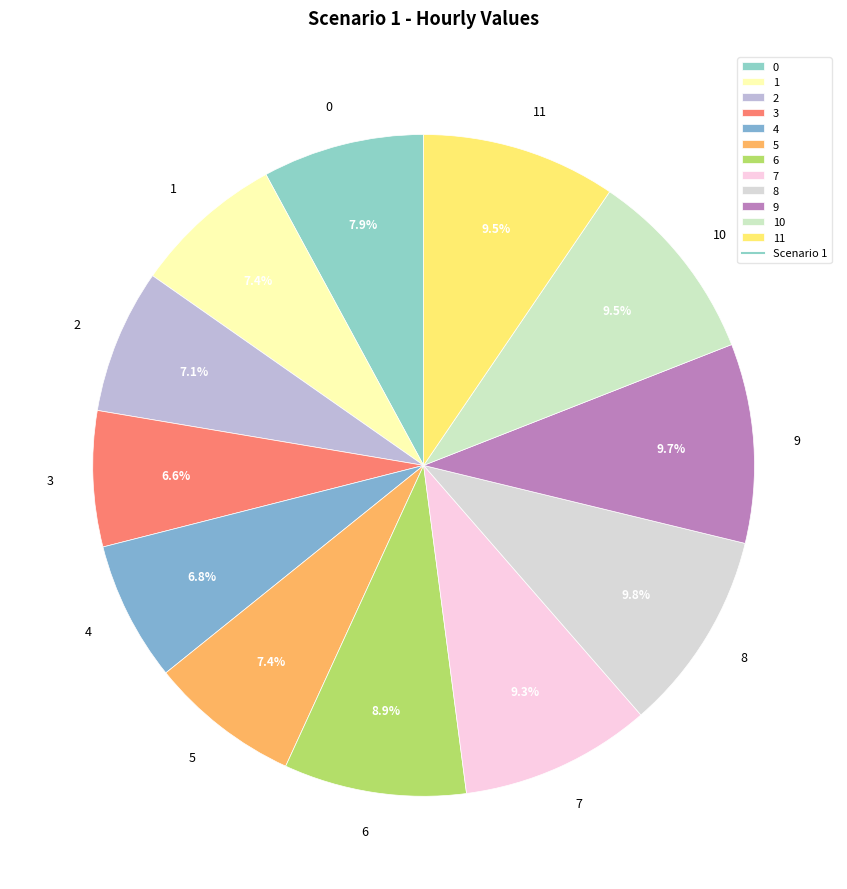

Is there a majority slice in this chart?

No